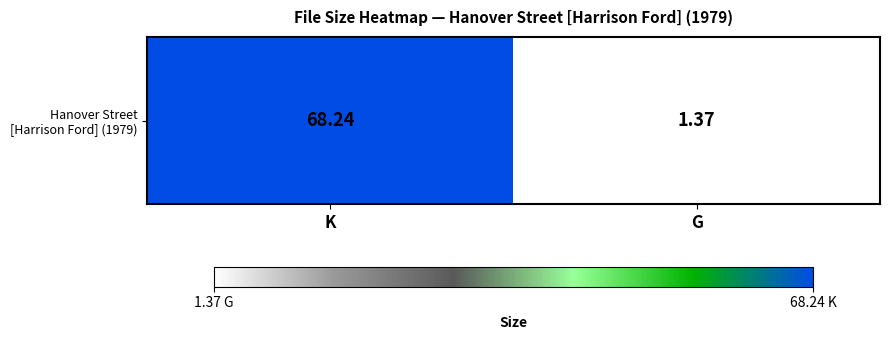

List the labels in order of value, largest first.

K, G